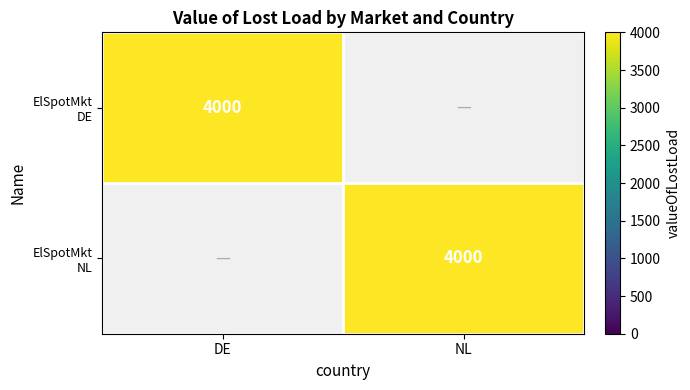

What is the total value across all series at DE?

4000